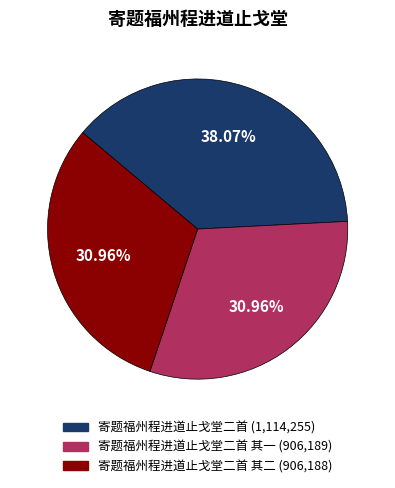

Does any single category account for the majority?

No